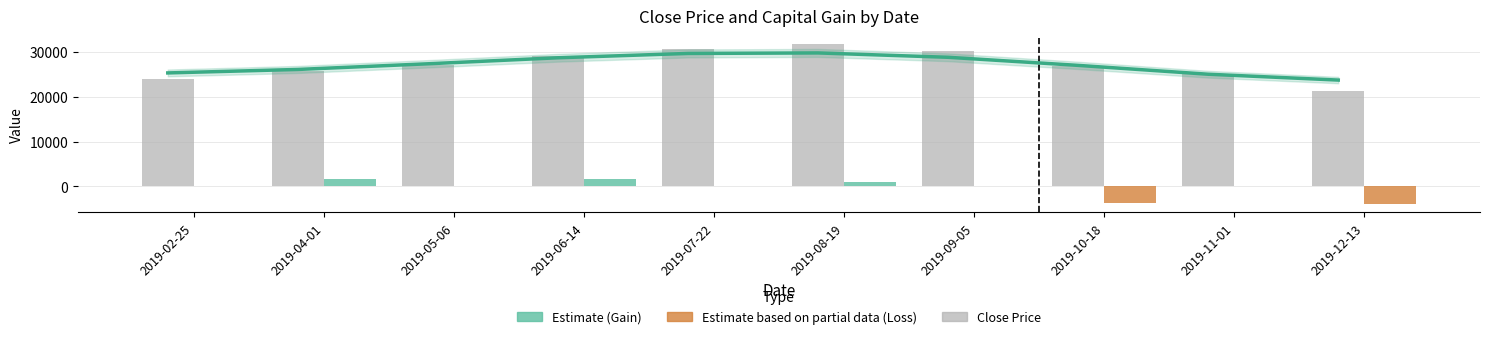

Which series has the largest range (max minus min)?

Close Price